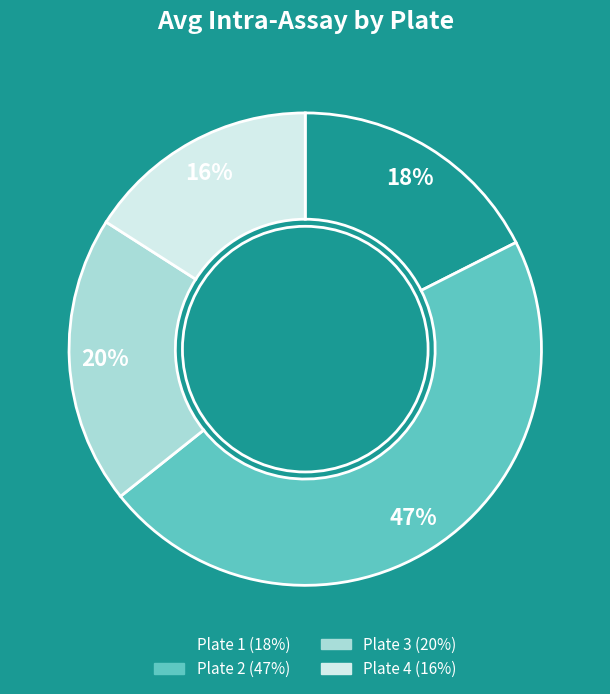

To the nearest percent, what is the average slice percentage?

25%